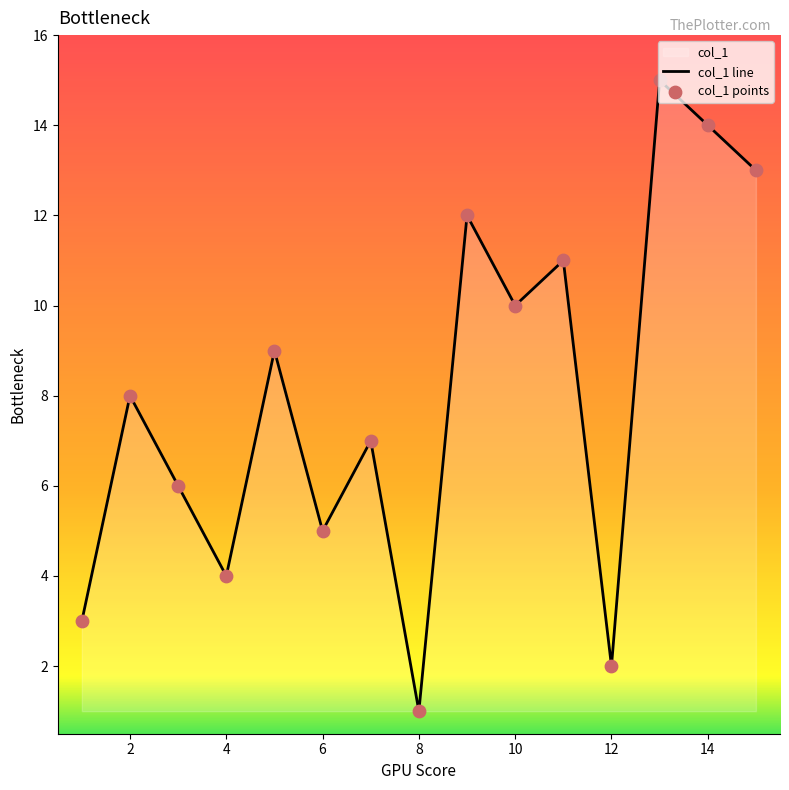

What is the greatest value displayed?

15